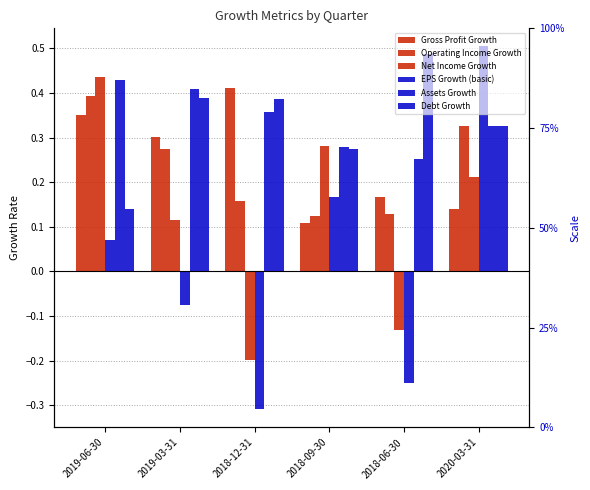

What is the label of the 4th bar from the left?

2018-09-30